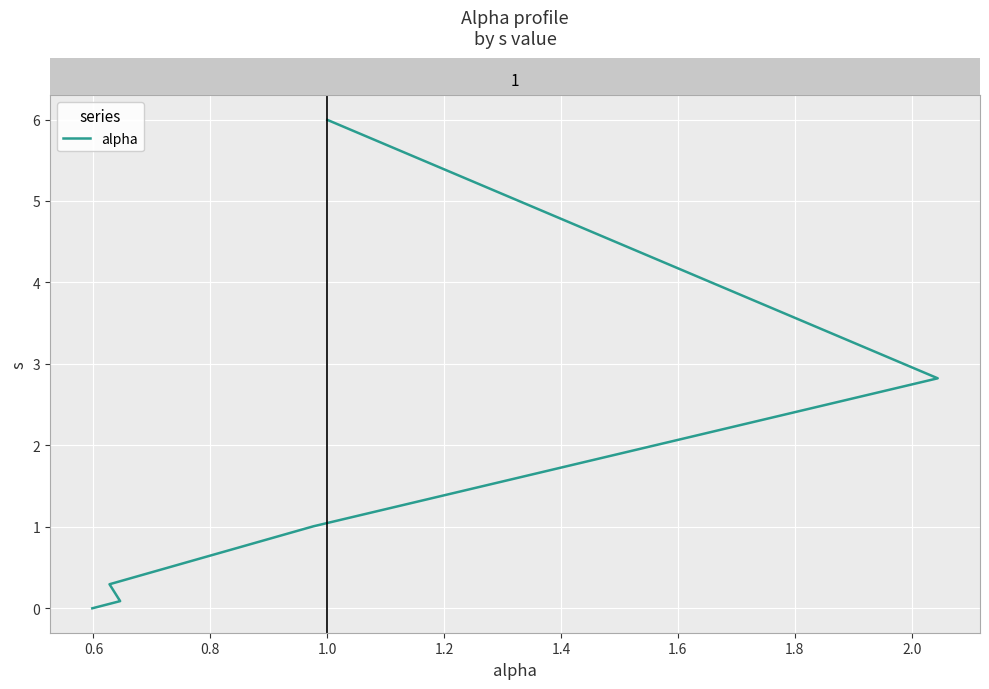

What position from the left is 0.4?

1